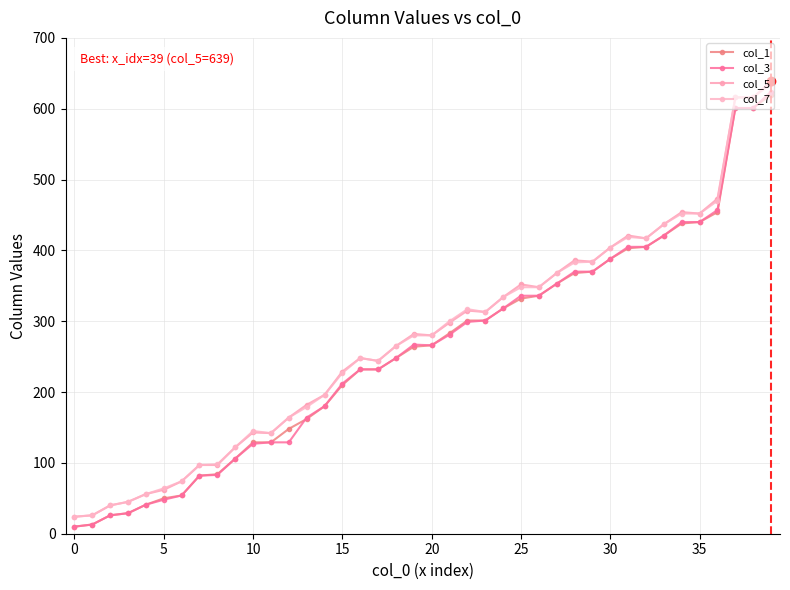

How many distinct data groups are displayed?

4